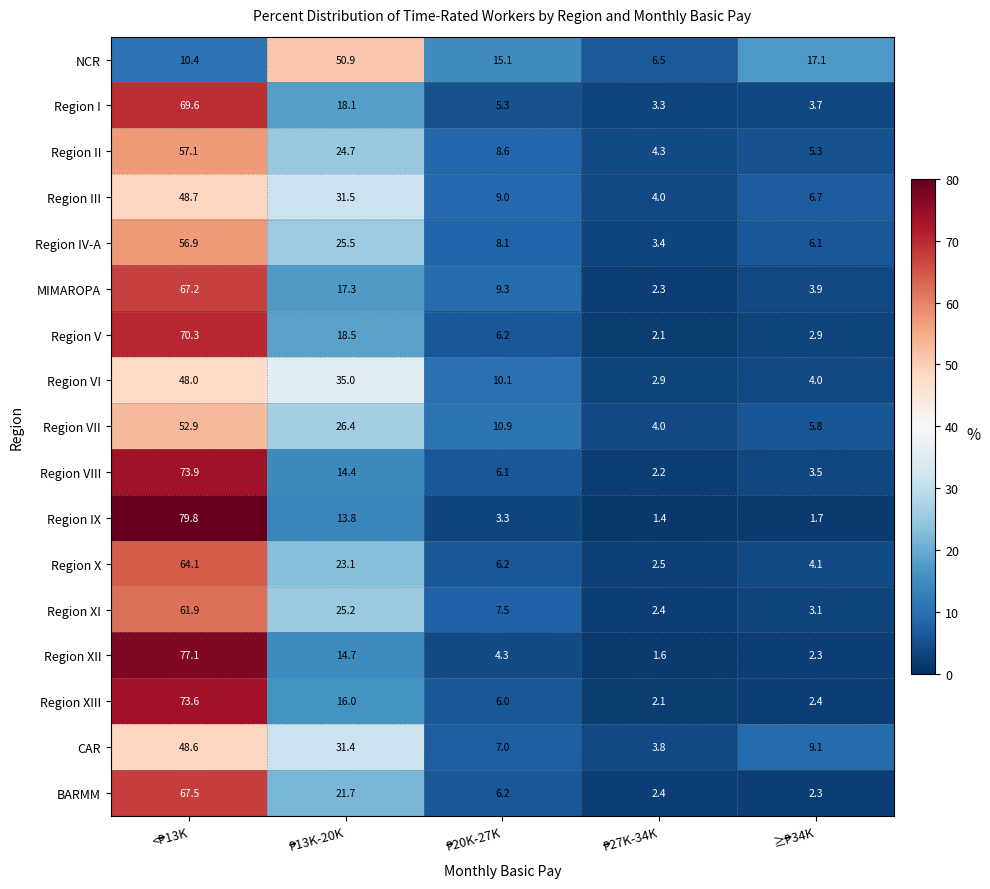

Which series has the widest spread of values?

Region IX